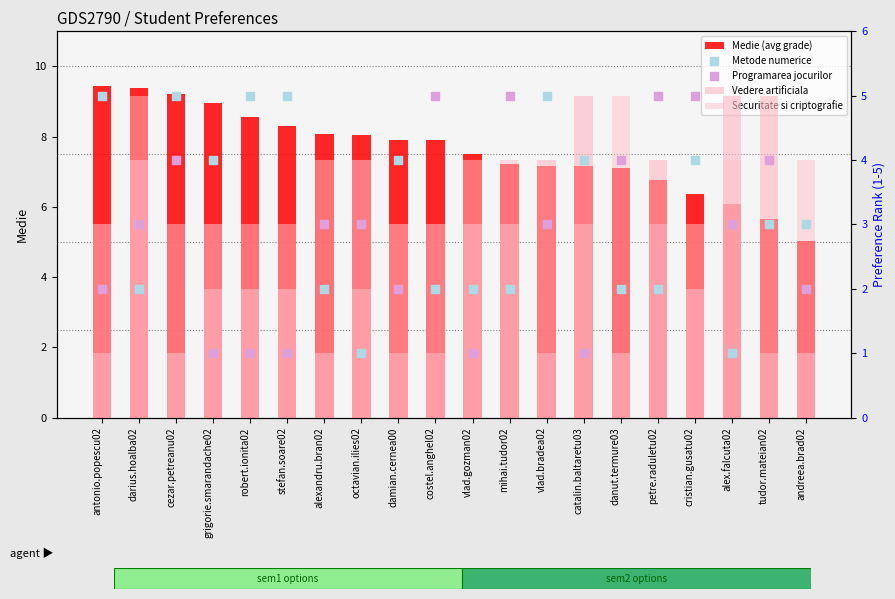

Which series has the largest total across all categories?

Medie (avg grade)